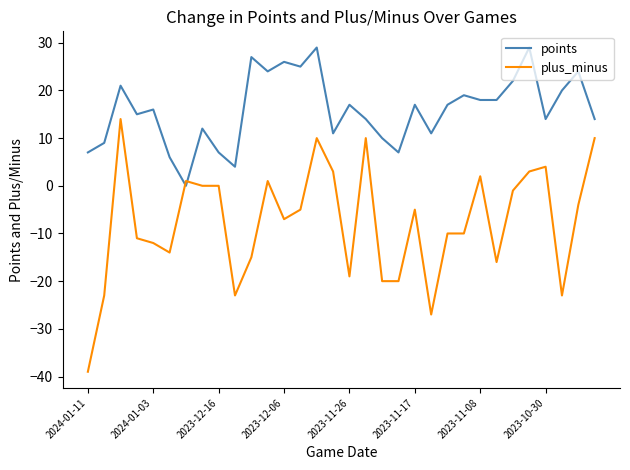

After their last crossing, which series has the higher values: plus_minus or points?

points